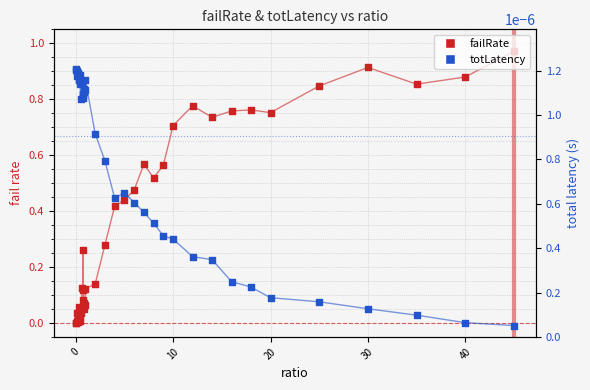

Which series has the largest total across all categories?

failRate